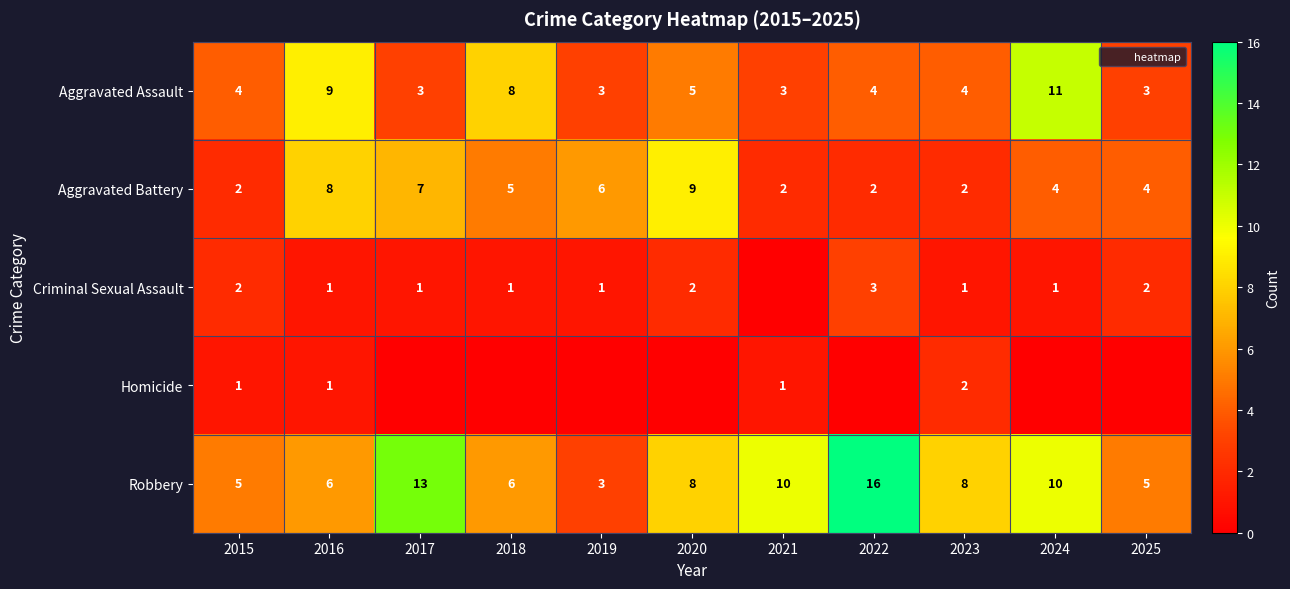

What is the difference between the second highest and second lowest values in the Aggravated Battery series?

6